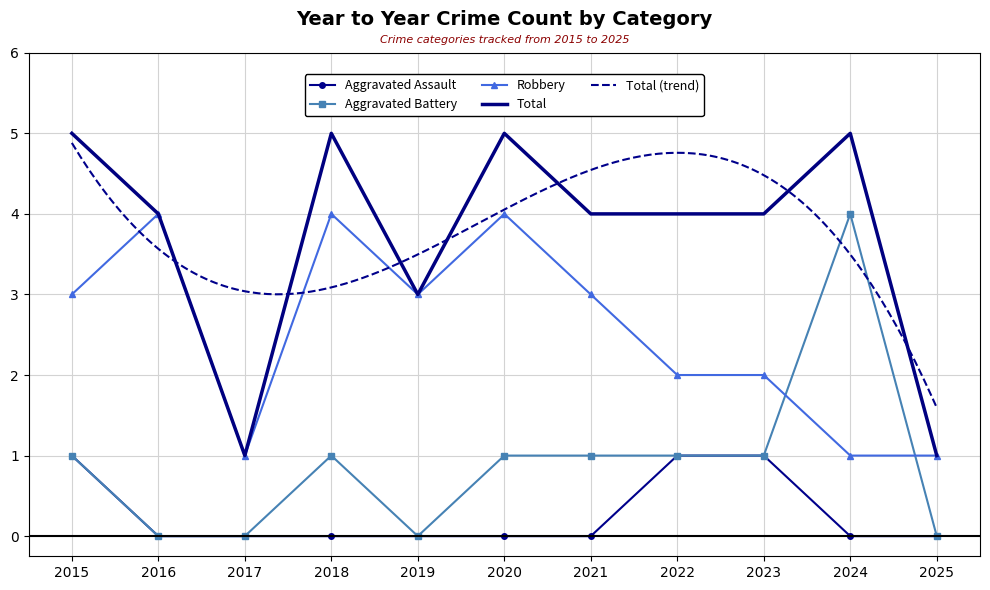

Which label corresponds to the largest value in the chart?

2015